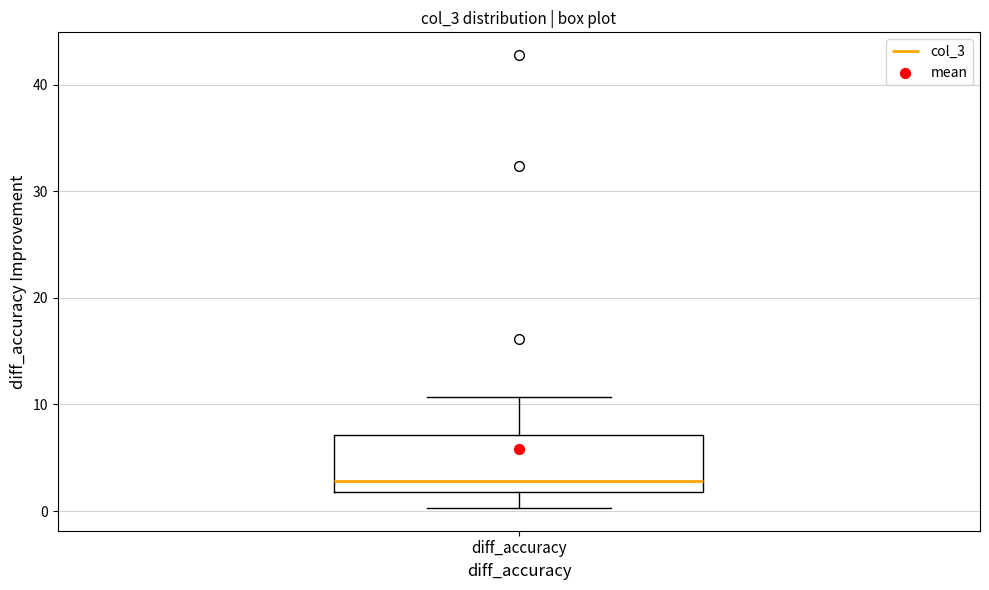

Transcribe this box plot: give where the median line is, the range the box spans, and where the two whiskers end, as read against the y-axis. The values are not printed on the chart, so give them approximately, as read against the axis.

median 3, box 2 to 7, whiskers 0 to 11